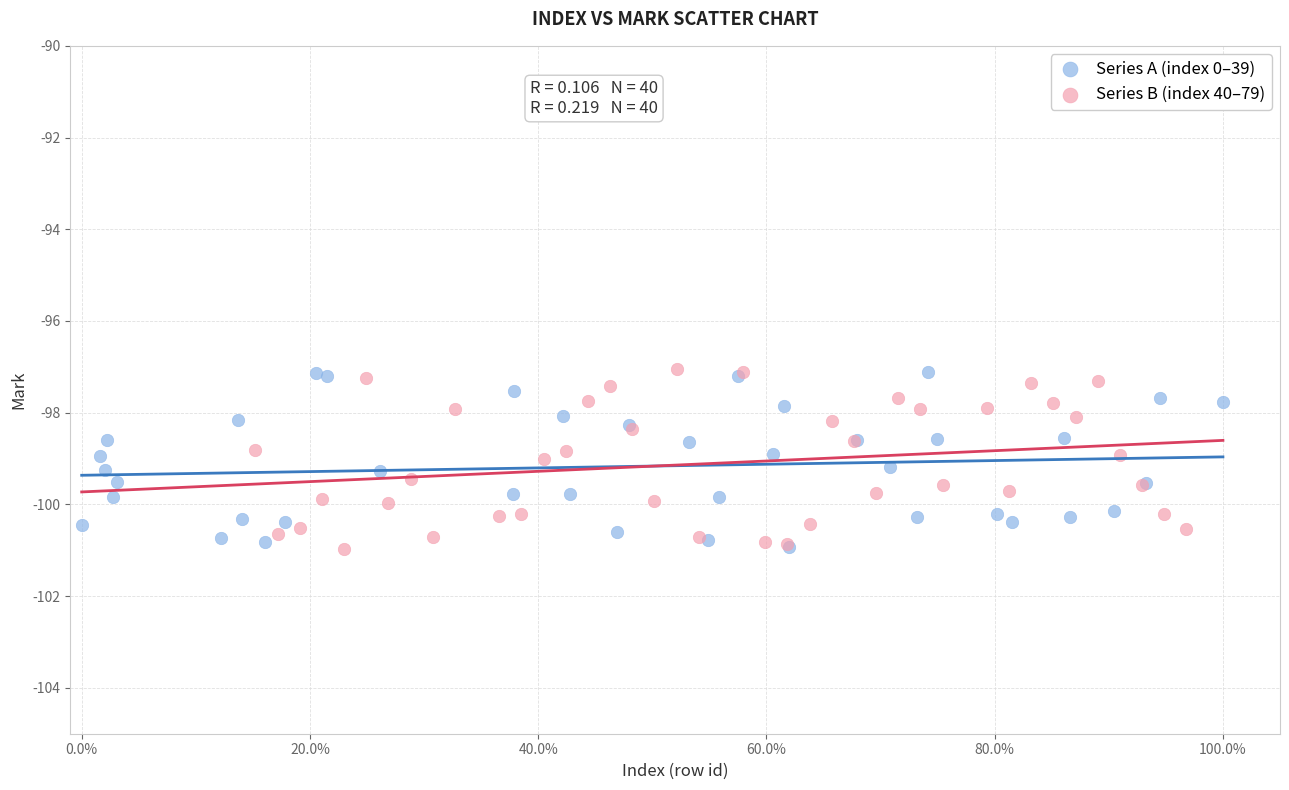

What are all the series names shown in the legend?

Series A (index 0–39), Series B (index 40–79)